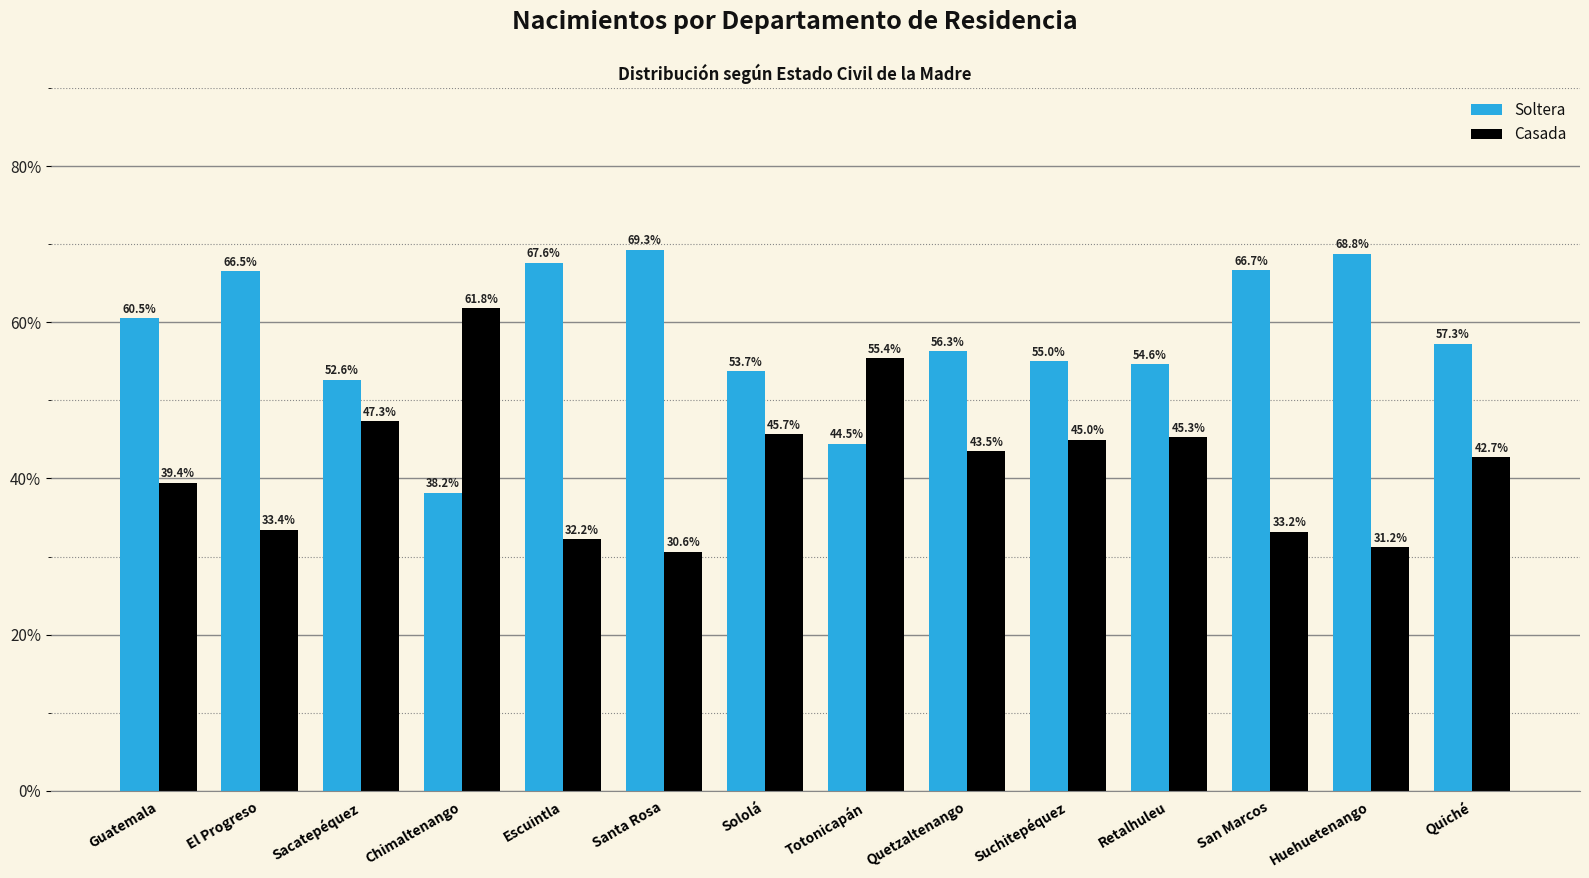

Read the Soltera value at San Marcos.

66.7